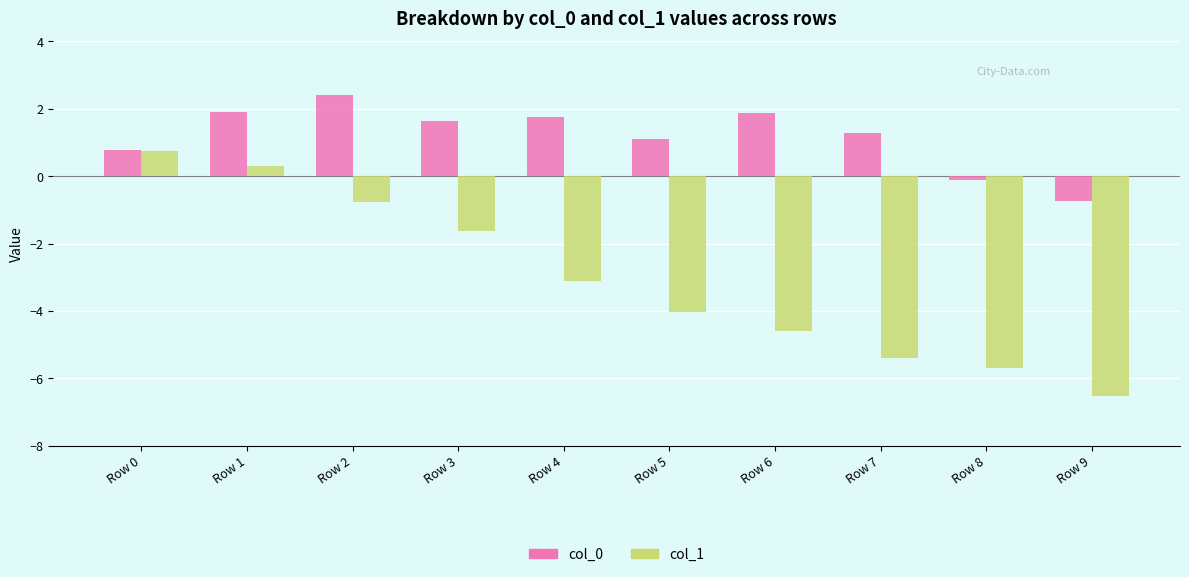

What is the maximum value shown in the chart?

2.4